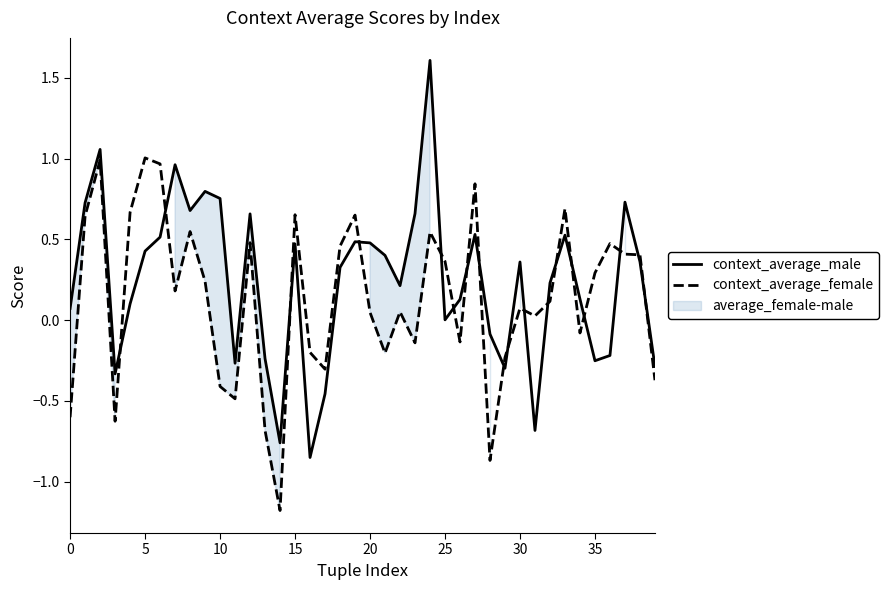

What is the value of the context_average_male point at the 30th from the left?

-0.3